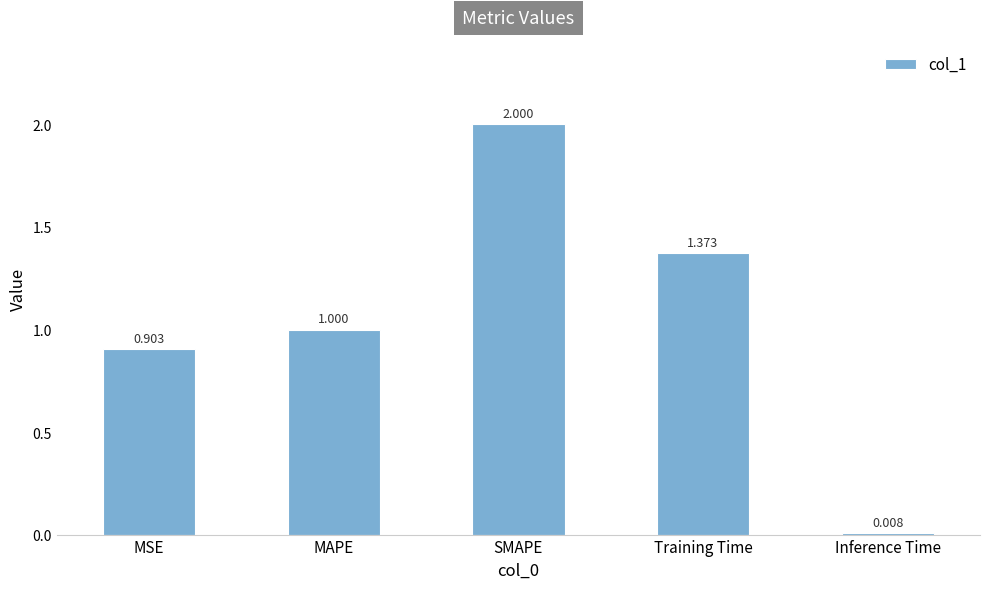

What is the label of the 3rd bar from the left?

SMAPE